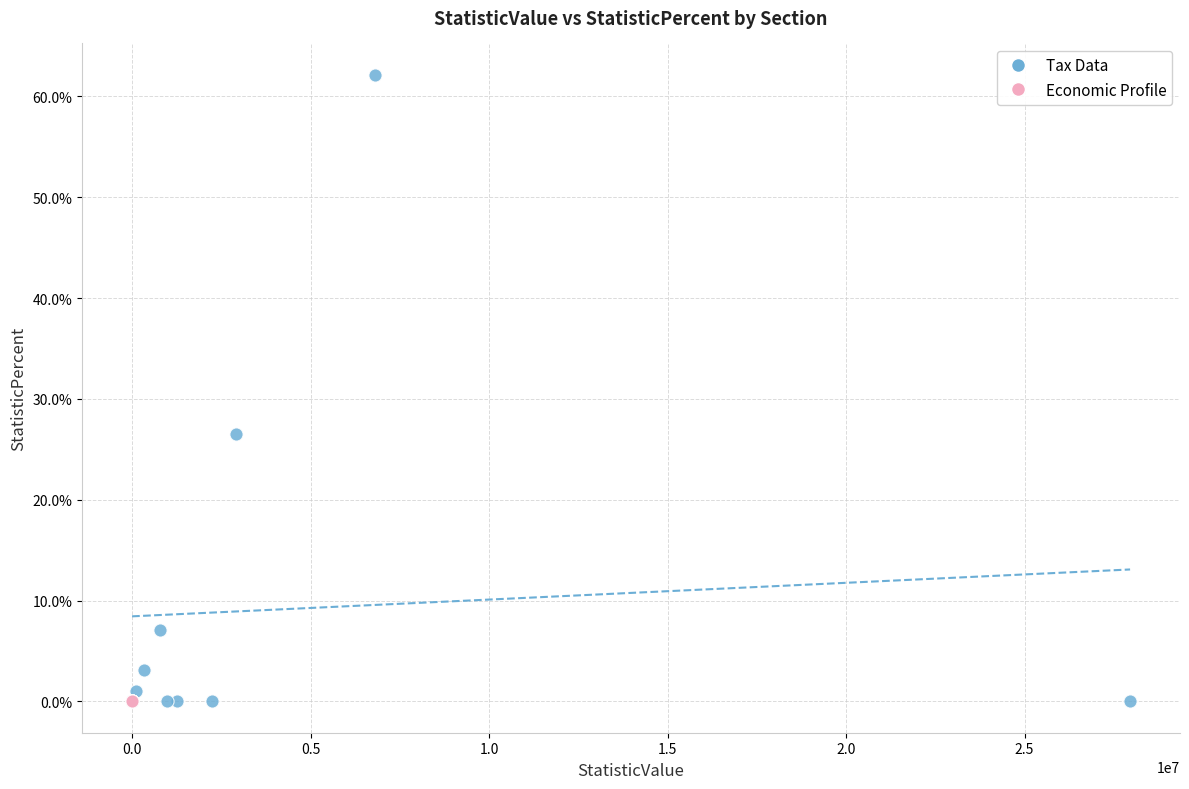

Which series reaches the maximum Y coordinate?

Tax Data